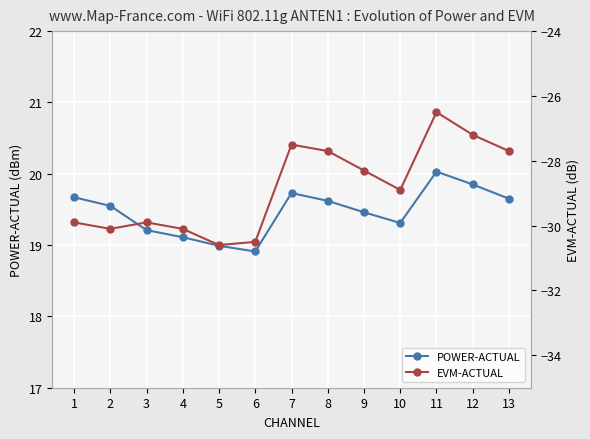

What is the value of the POWER-ACTUAL point at the 12th from the left?

19.9